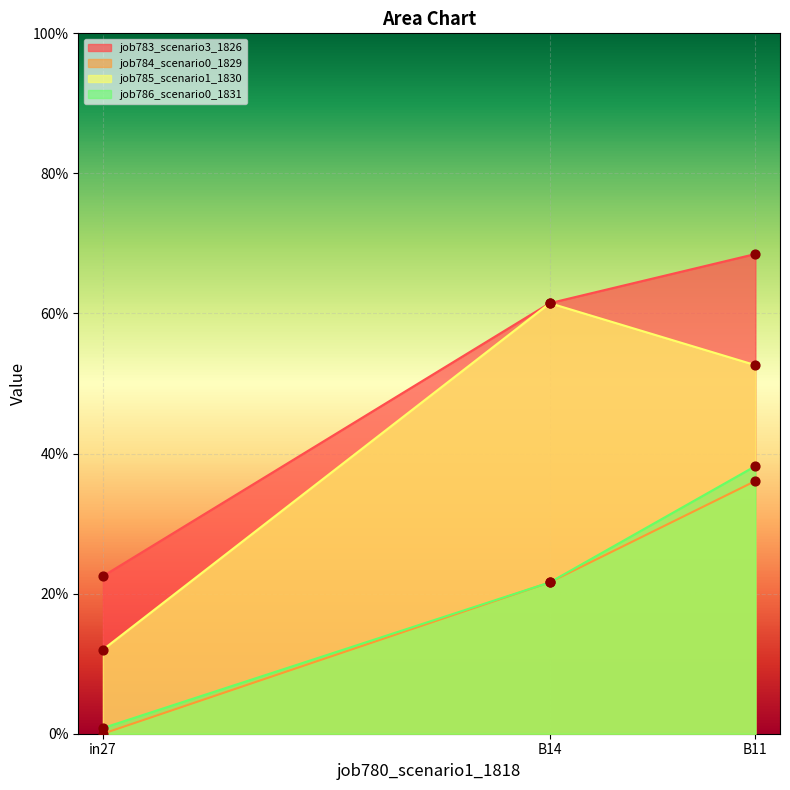

Which series reaches the minimum Y coordinate?

job784_scenario0_1829